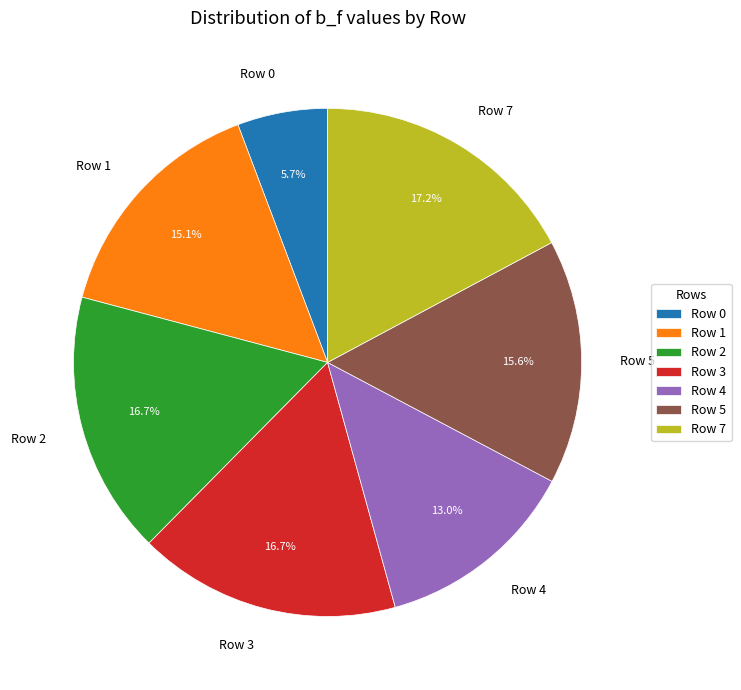

To the nearest percent, what portion does Row 5 represent?

16%